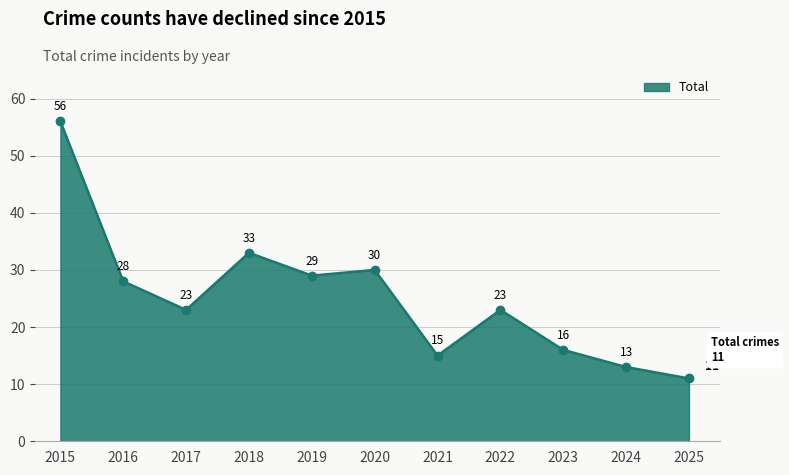

What is the average value?

25